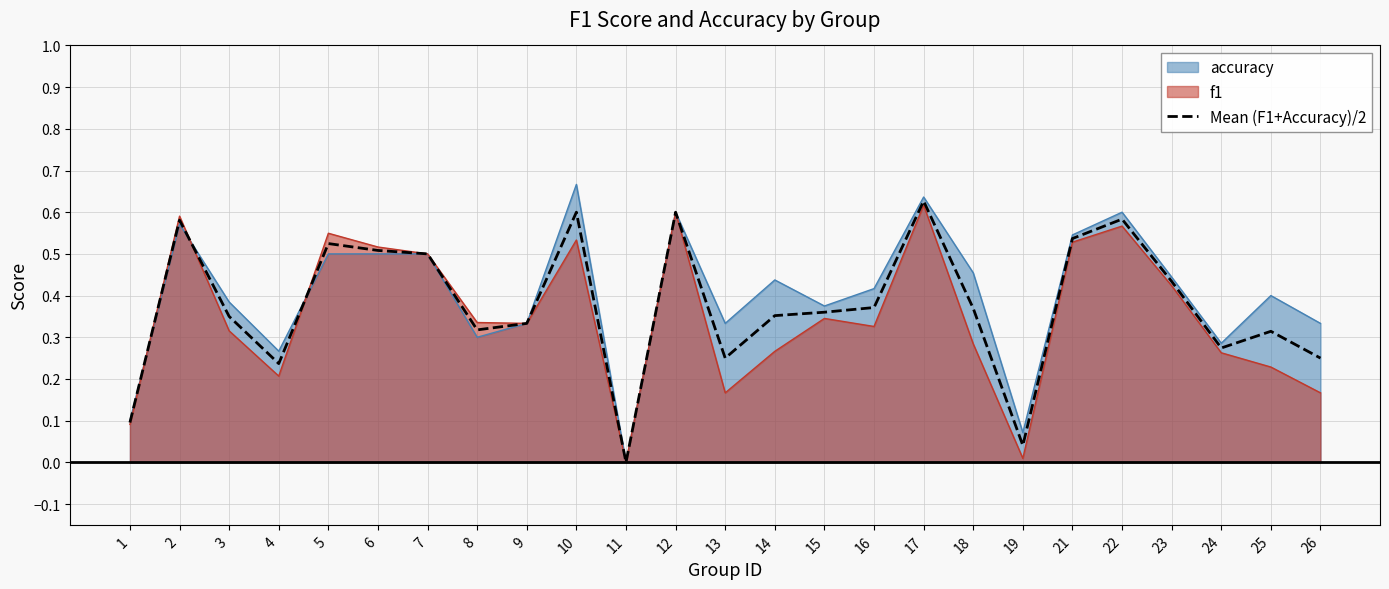

Reading left to right, transcribe all the data shown in this chart.

1=0.1	2=0.6	3=0.3	4=0.2	5=0.5	6=0.5	7=0.5	8=0.3	9=0.3	10=0.6	11=0.0	12=0.6	13=0.2	14=0.4	15=0.4	16=0.4	17=0.6	18=0.4	19=0.0	21=0.5	22=0.6	23=0.4	24=0.3	25=0.3	26=0.2